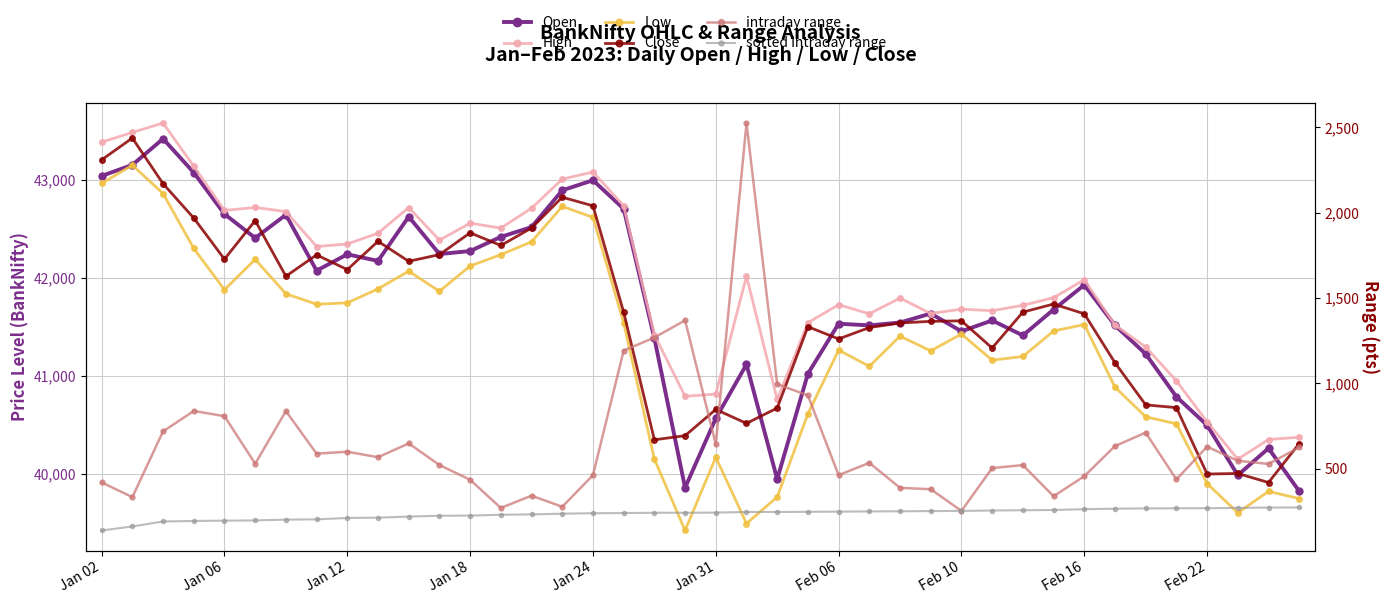

True or false: intraday range and Close intersect in this chart.

False